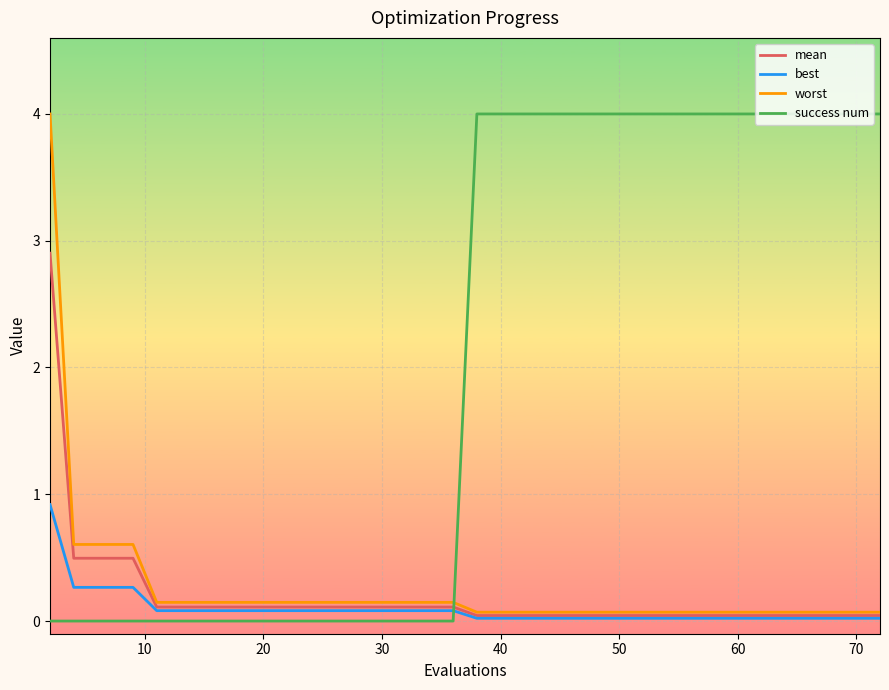

How many times do success num and worst cross each other?

1